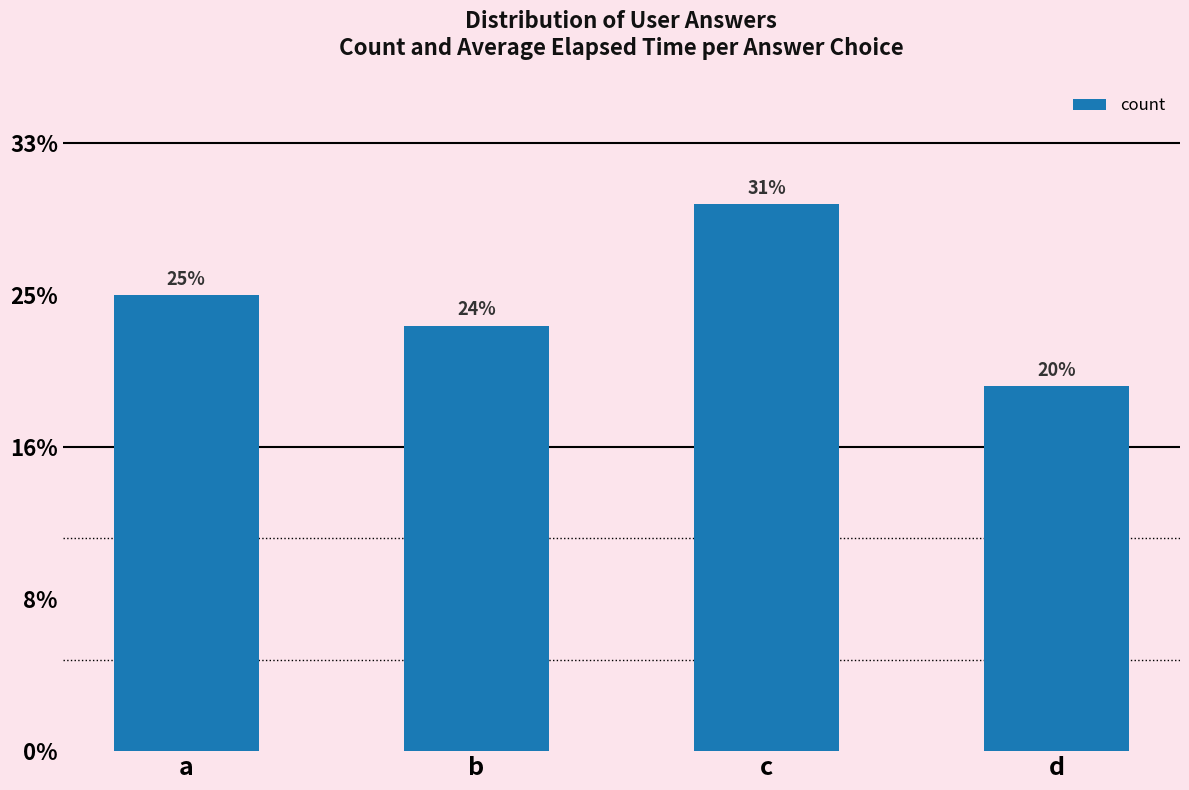

Are the bars horizontal?

No